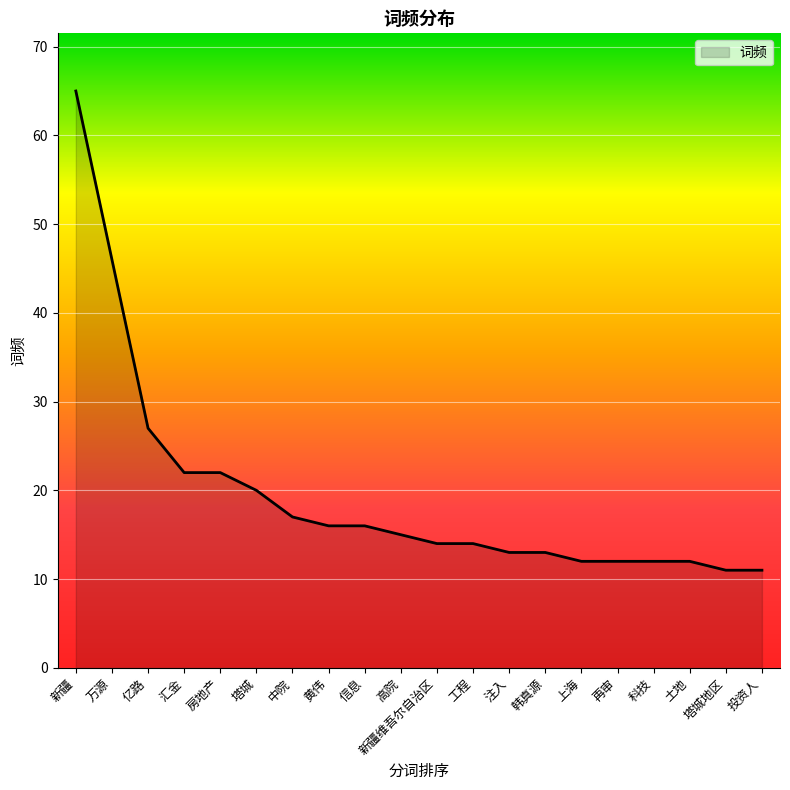

How many lines are shown in the chart?

1